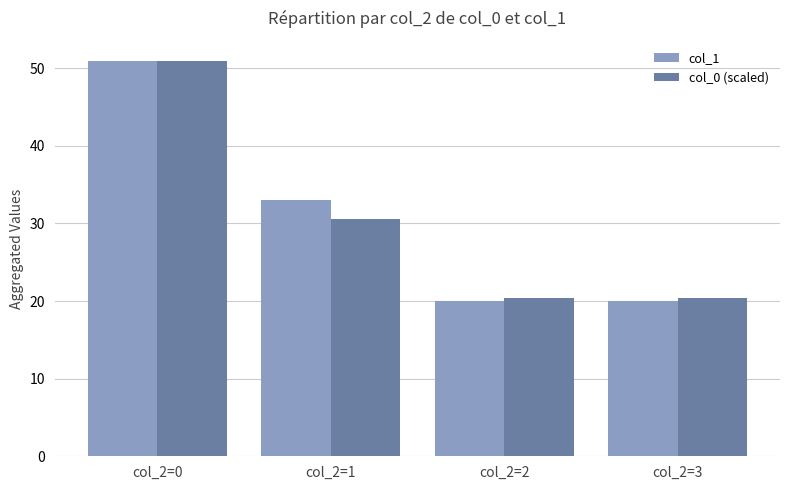

How many bars are there in total?

8